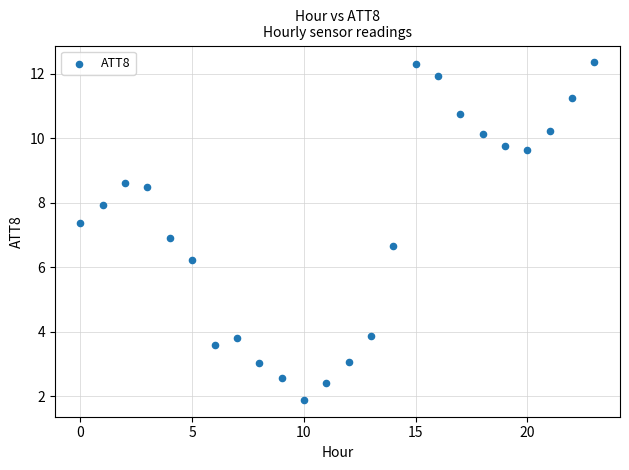

What is the range of Y values (max minus min)?

10.5